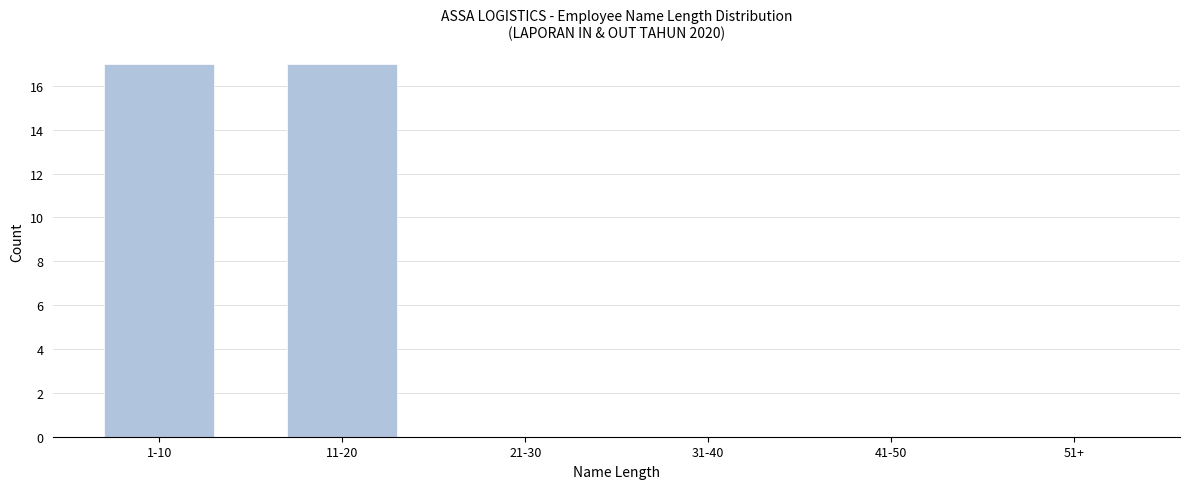

Reading left to right, transcribe all the data shown in this chart.

1-10=17	11-20=17	21-30=0	31-40=0	41-50=0	51+=0